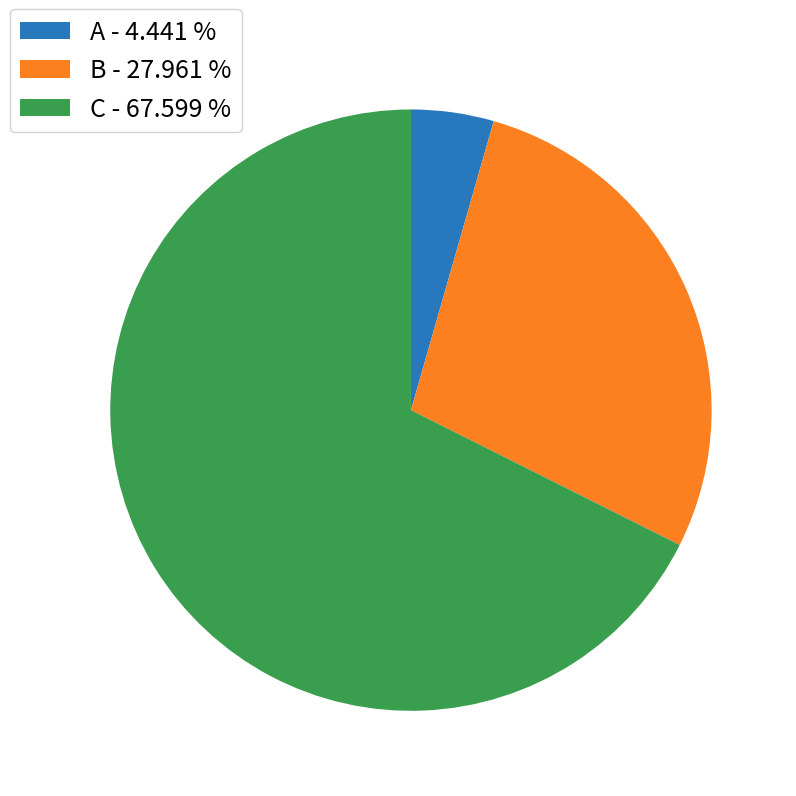

How many slices are in this pie chart?

3